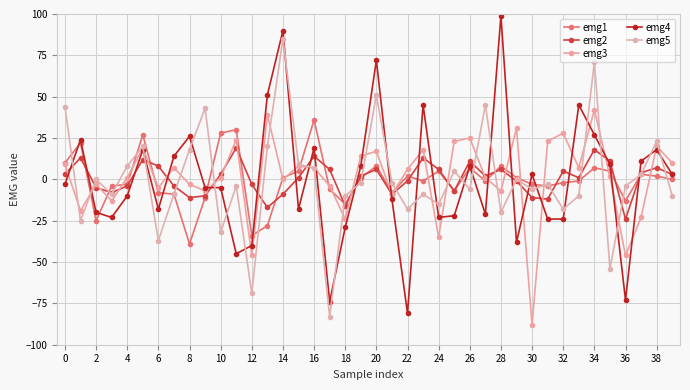

How many lines are shown in the chart?

5